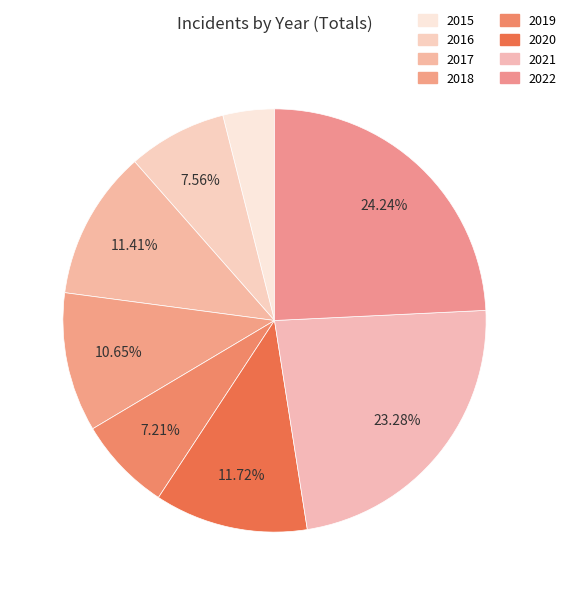

How many segments does this pie chart have?

8